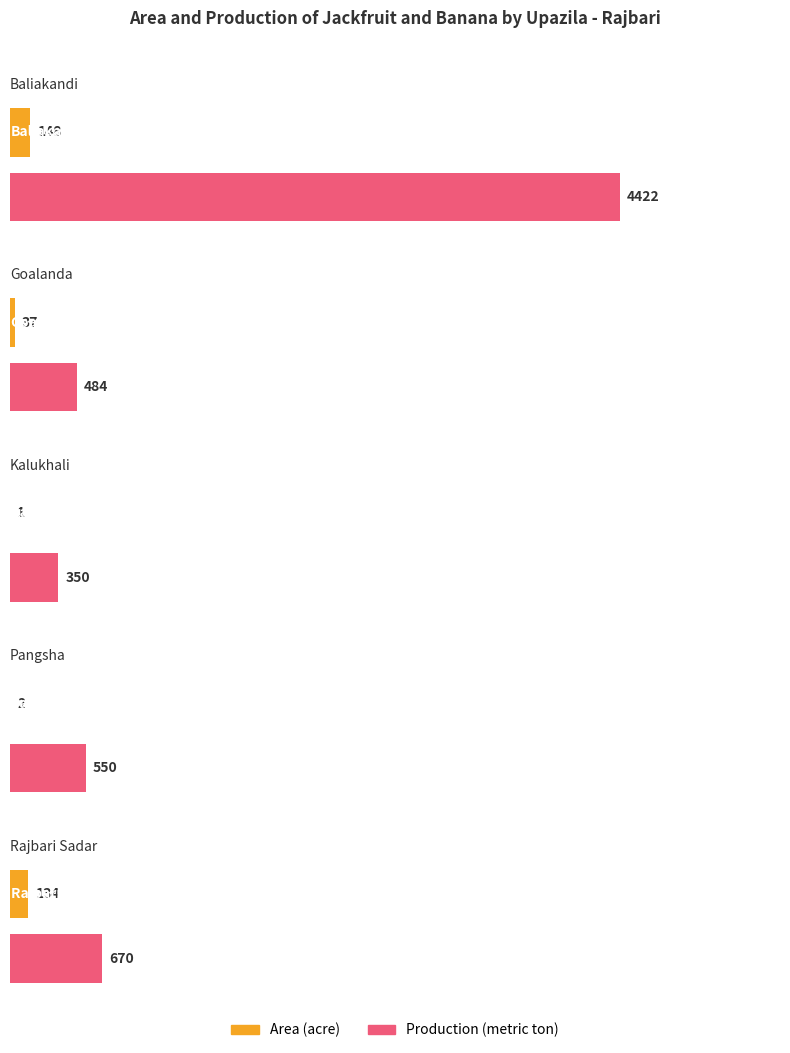

What is the difference between the second highest and minimum values in the Jackfruits Production series?

320